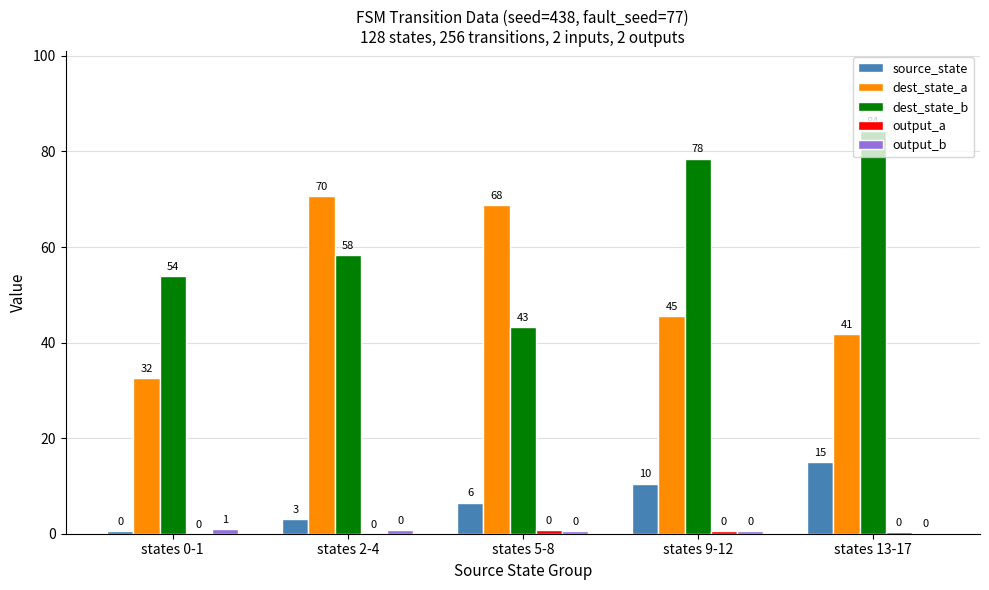

Which category has the highest value across all series?

states 13-17